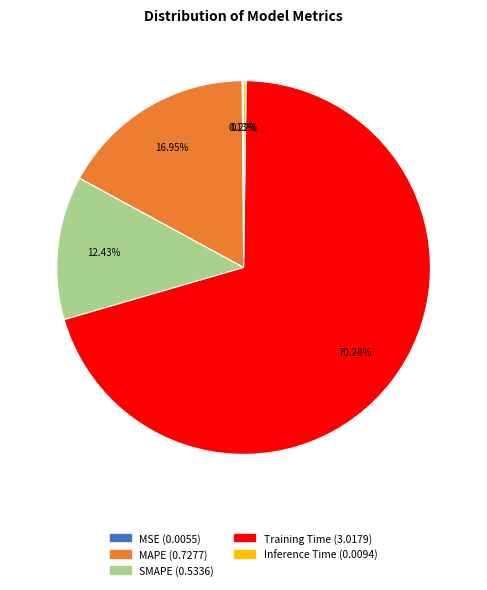

Is the sum of SMAPE and Training Time greater than half?

Yes